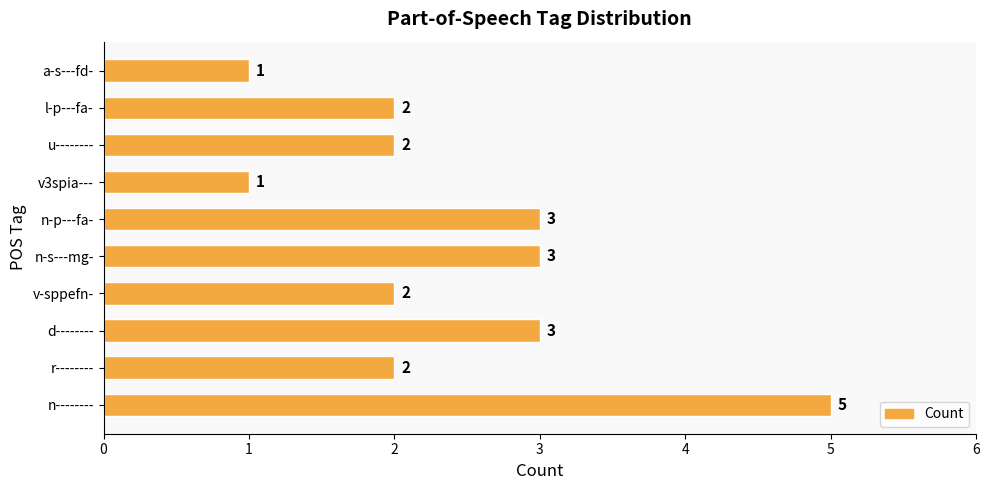

The value at n-p---fa- is 1. True or false?

False